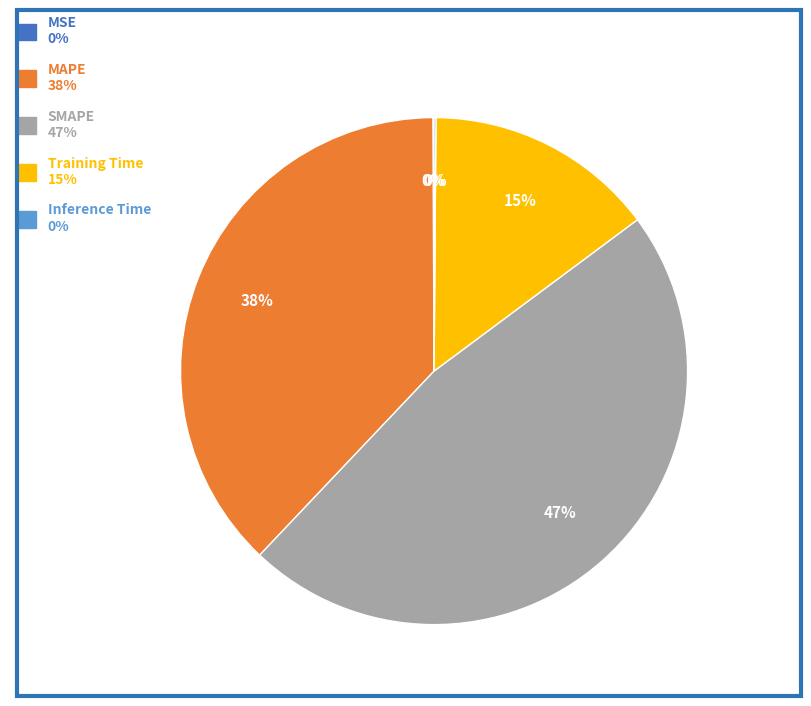

To the nearest percent, what is the average slice percentage?

20%